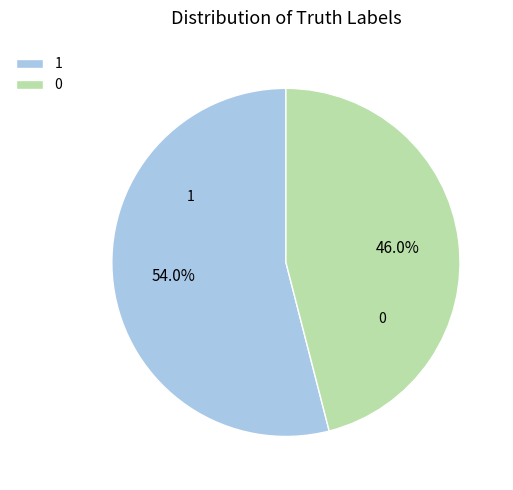

Is there a majority slice in this chart?

Yes